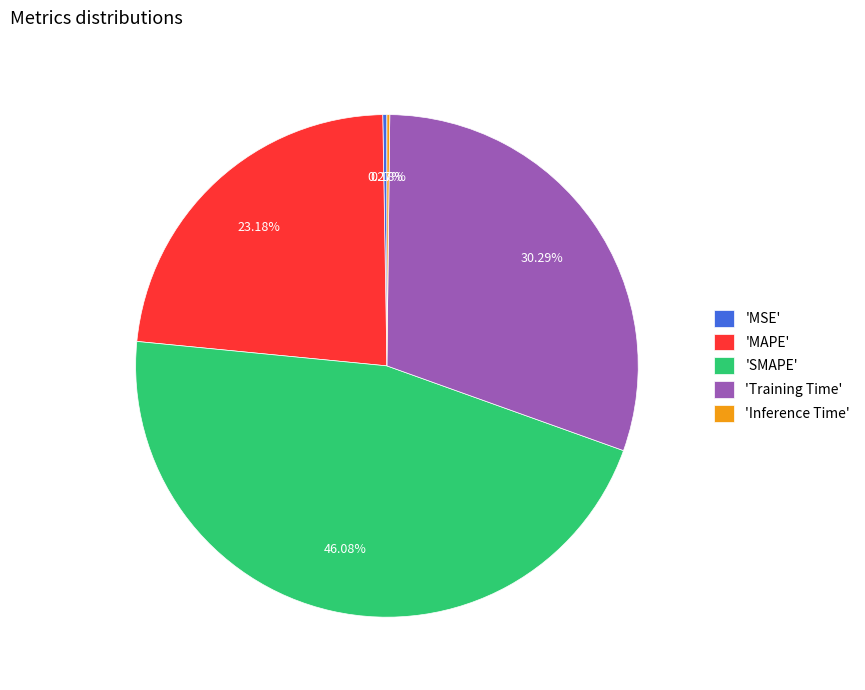

Is there a majority slice in this chart?

No